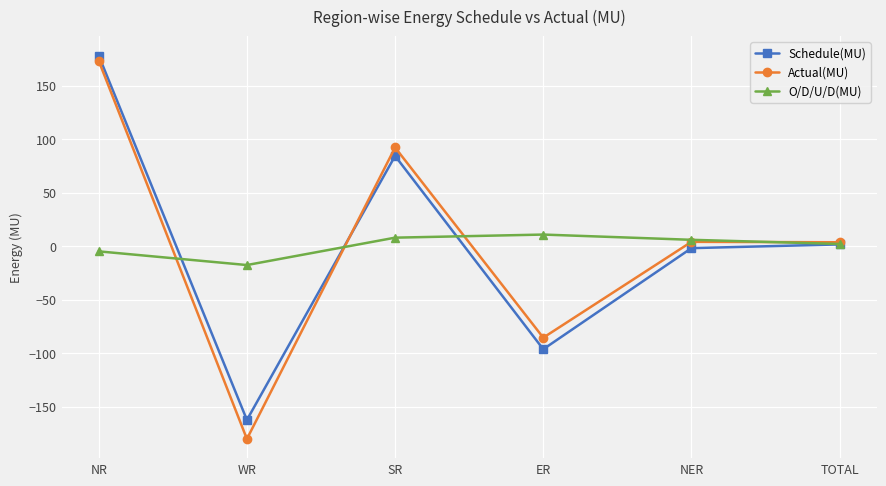

At which category is the sum across all series the highest?

NR